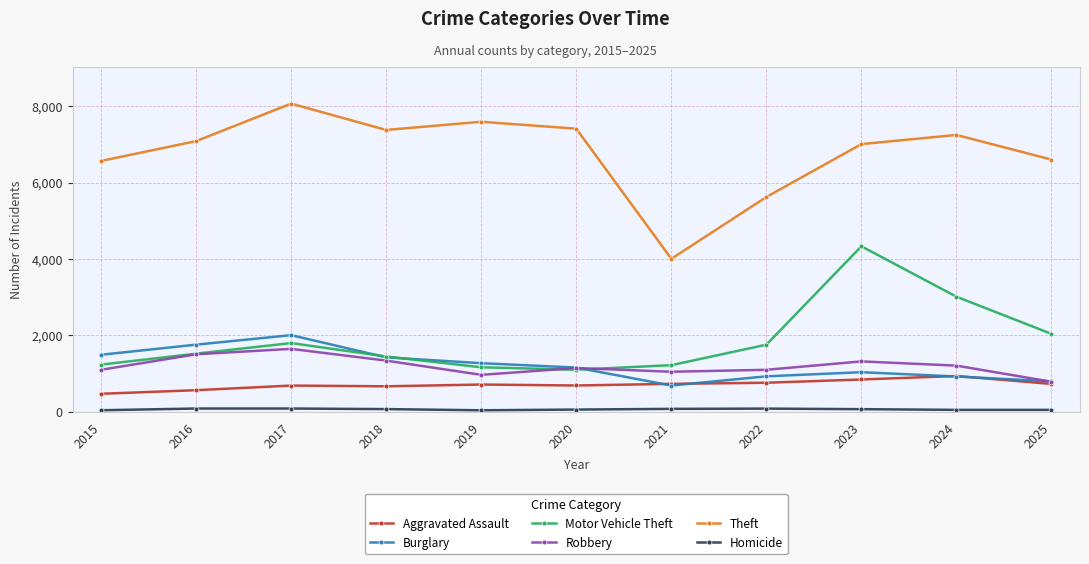

Which label corresponds to the largest value in the chart?

2017